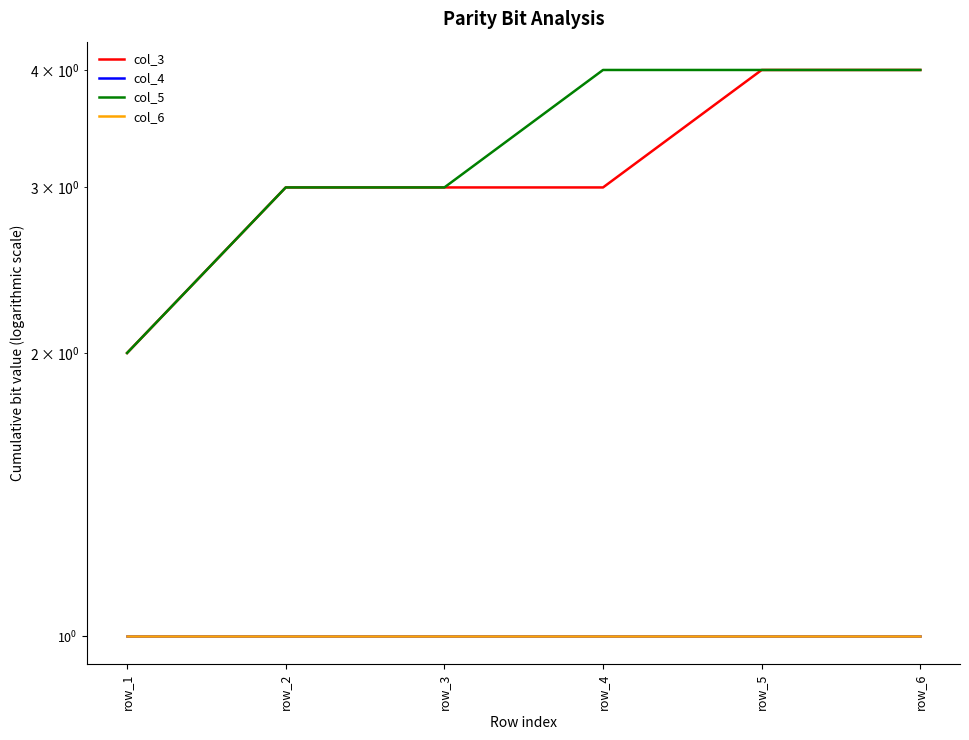

What is the highest value of the col_3 series?

4